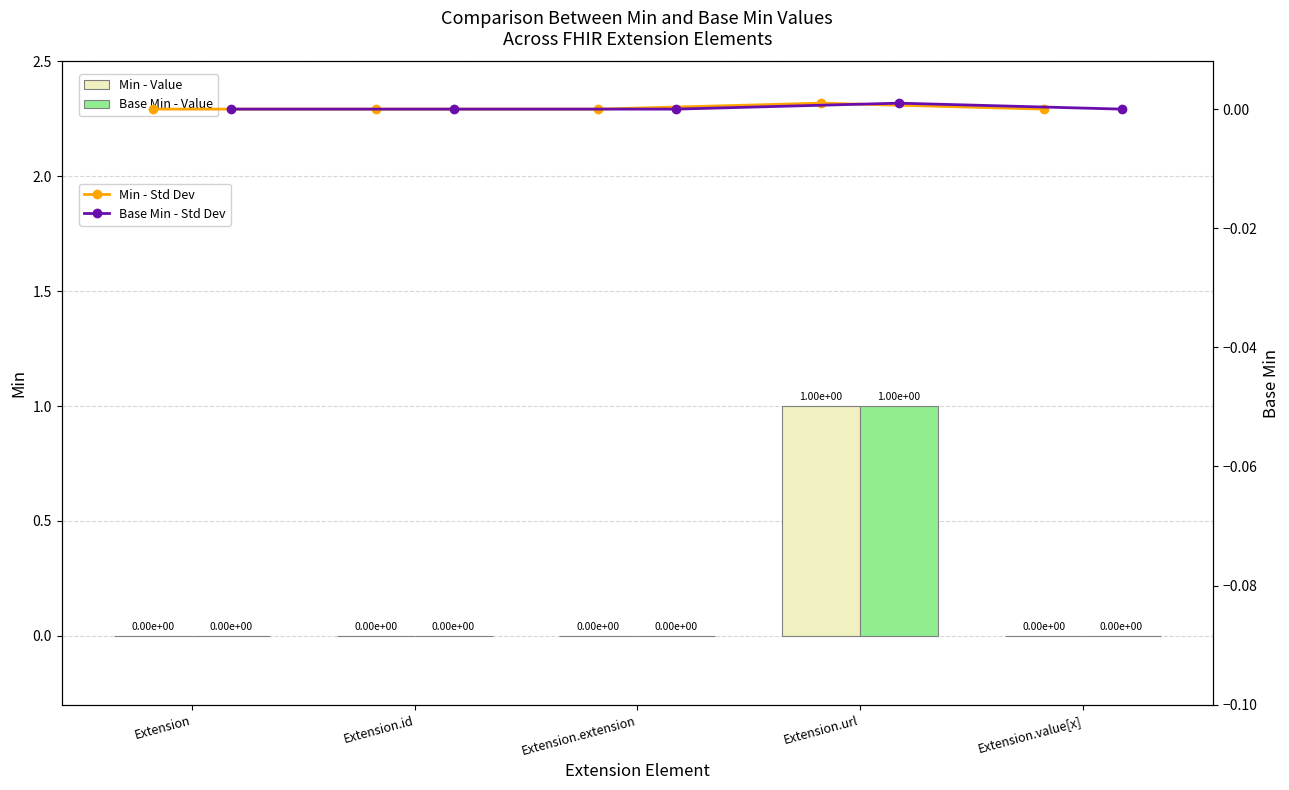

Are the bars horizontal?

No